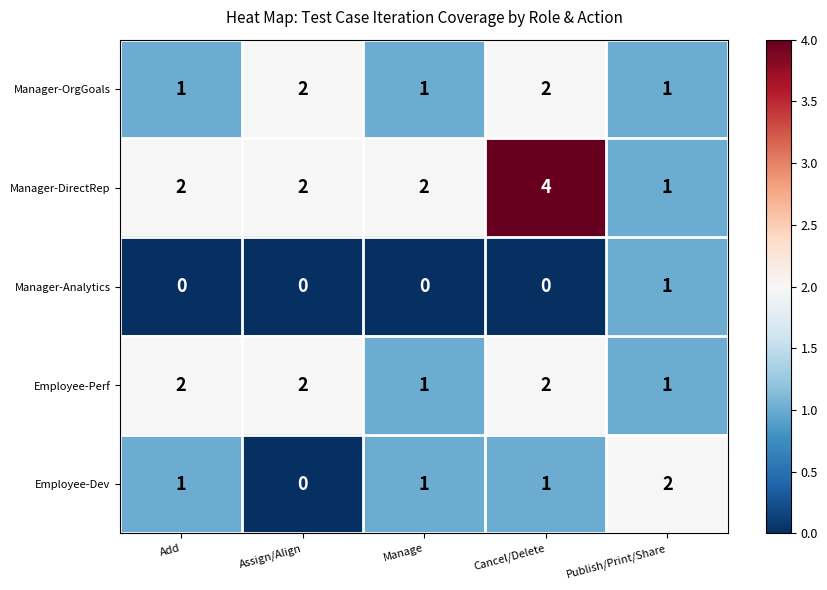

At which label does Employee-Dev reach its peak?

Publish/Print/Share